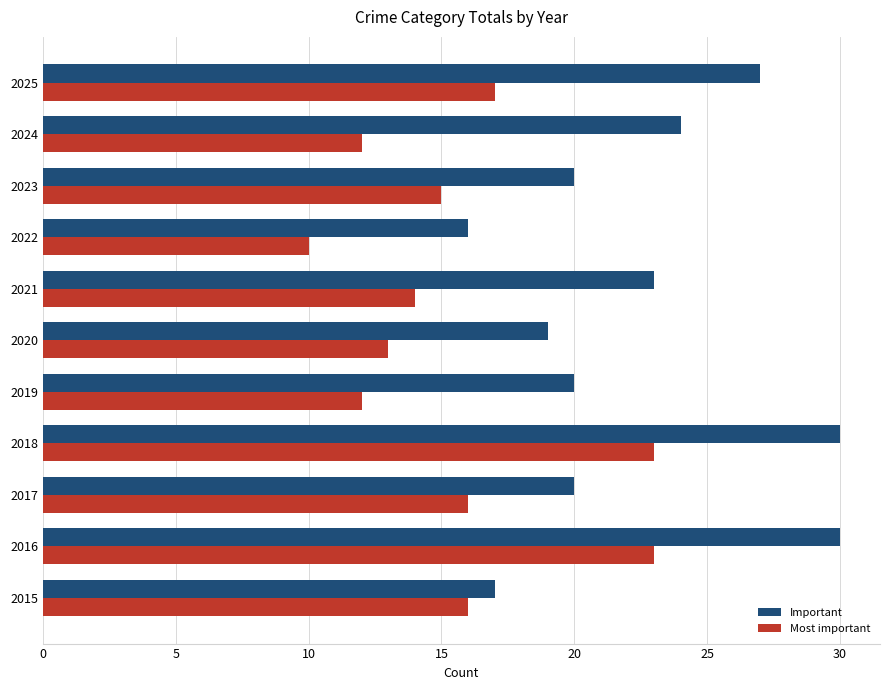

Which series has the largest range (max minus min)?

Important